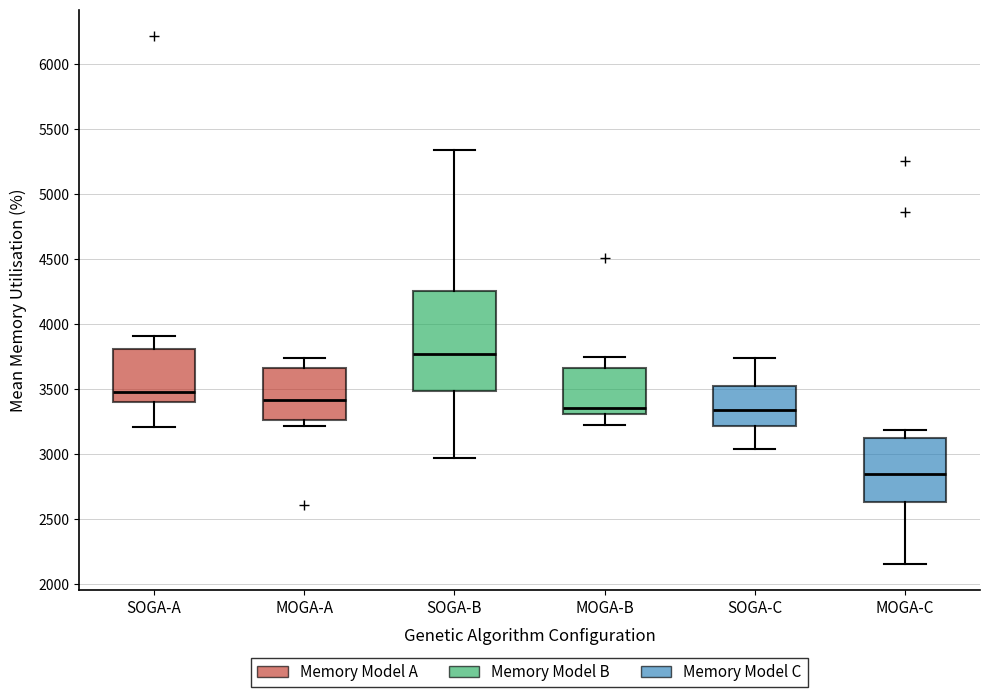

Reading left to right, read every box against the y-axis: the position of its median line, the range the box covers, and the ends of its whiskers. The values are not printed on the chart, so give them approximately, as read against the axis.

SOGA-A: median 3450, box 3400 to 3800, whiskers 3200 to 3900
MOGA-A: median 3400, box 3250 to 3650, whiskers 3200 to 3750
SOGA-B: median 3750, box 3500 to 4250, whiskers 2950 to 5350
MOGA-B: median 3350, box 3300 to 3650, whiskers 3200 to 3750
SOGA-C: median 3350, box 3200 to 3500, whiskers 3050 to 3750
MOGA-C: median 2850, box 2650 to 3150, whiskers 2150 to 3200